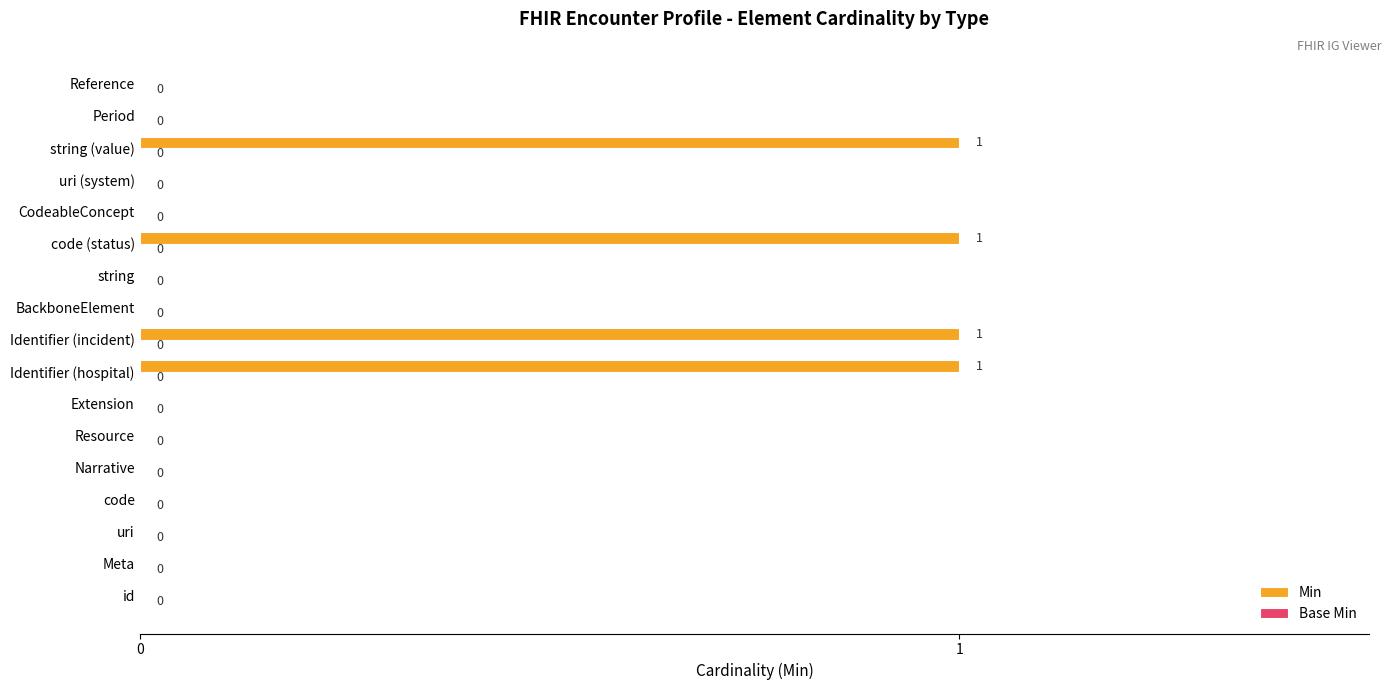

What is the sum of all values?

4